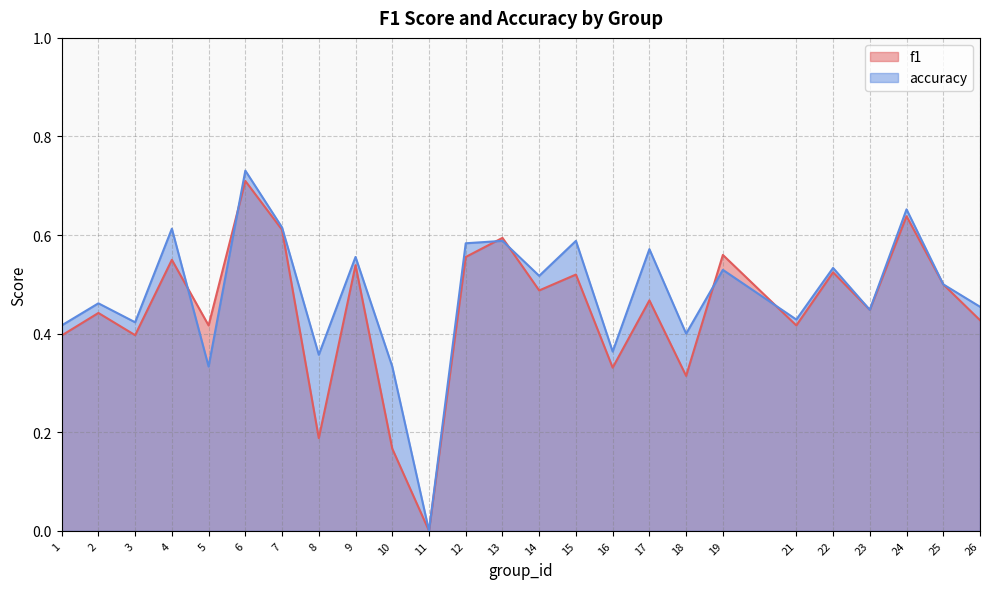

List the series in order of their peak value, lowest first.

f1, accuracy